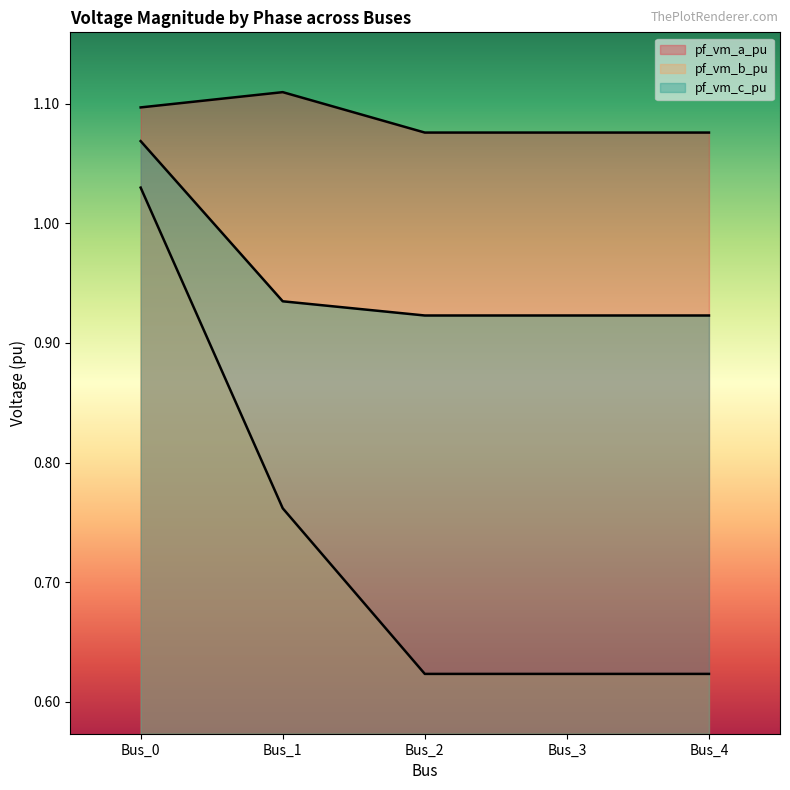

Which series has the widest spread of values?

pf_vm_b_pu